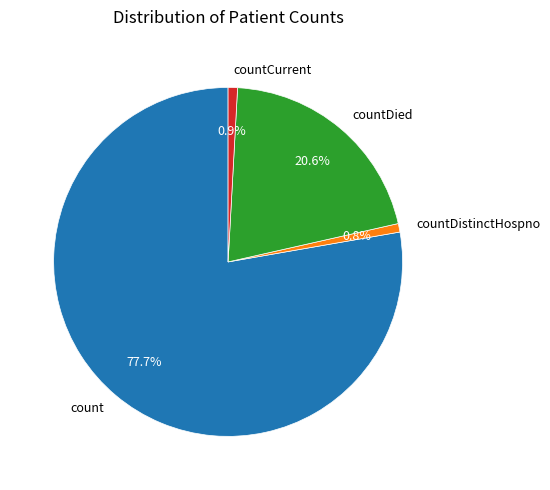

What percentage do countDied and count together represent?

98.3%